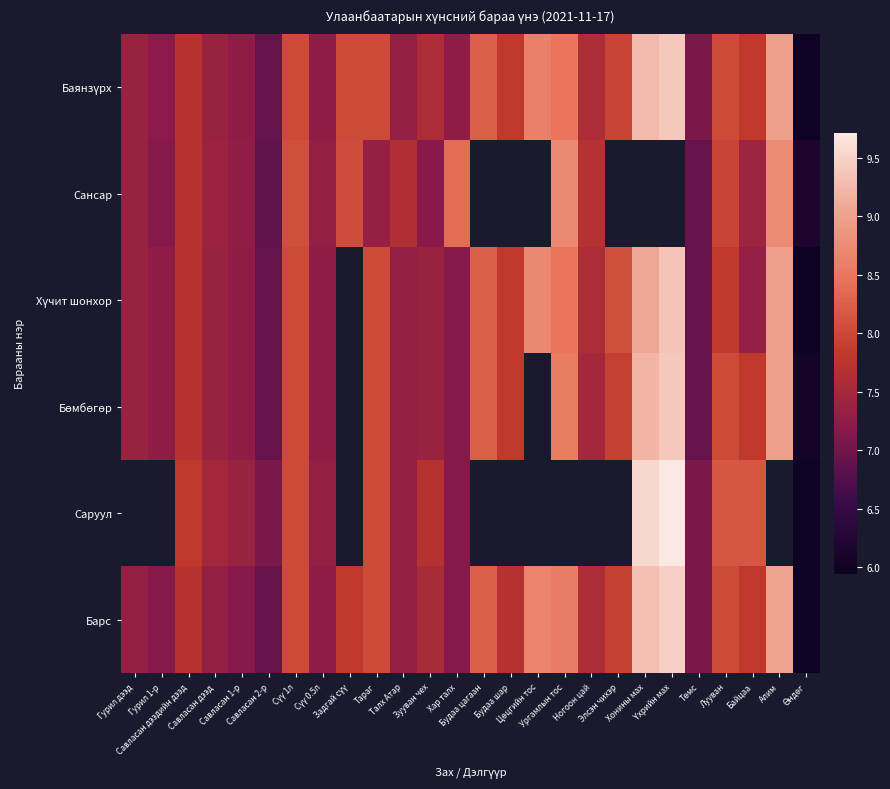

Which series changed the most between Үхрийн мах and Лууван?

Саруул